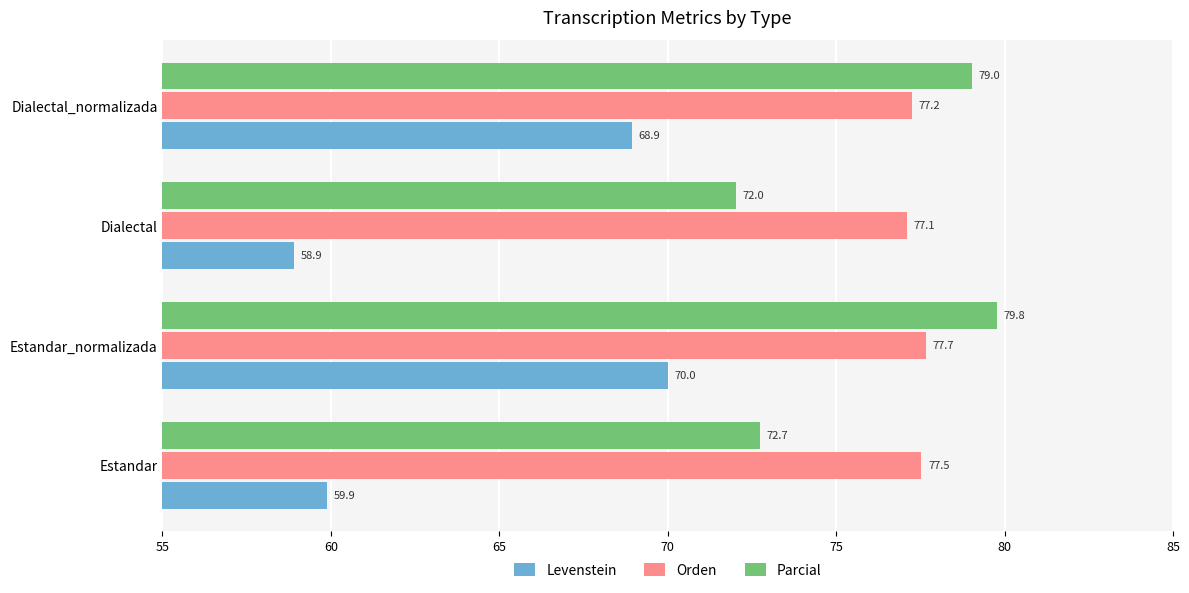

How many data points does each series have?

4